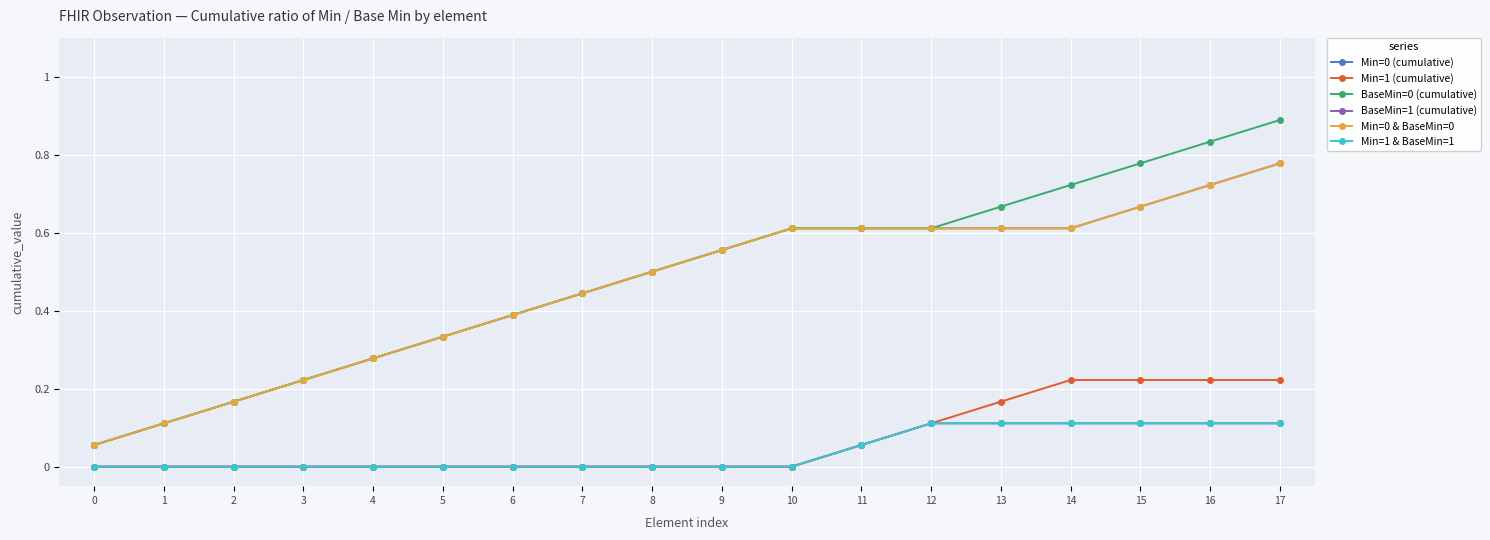

True or false: BaseMin=0 (cumulative) and Min=0 (cumulative) intersect in this chart.

False